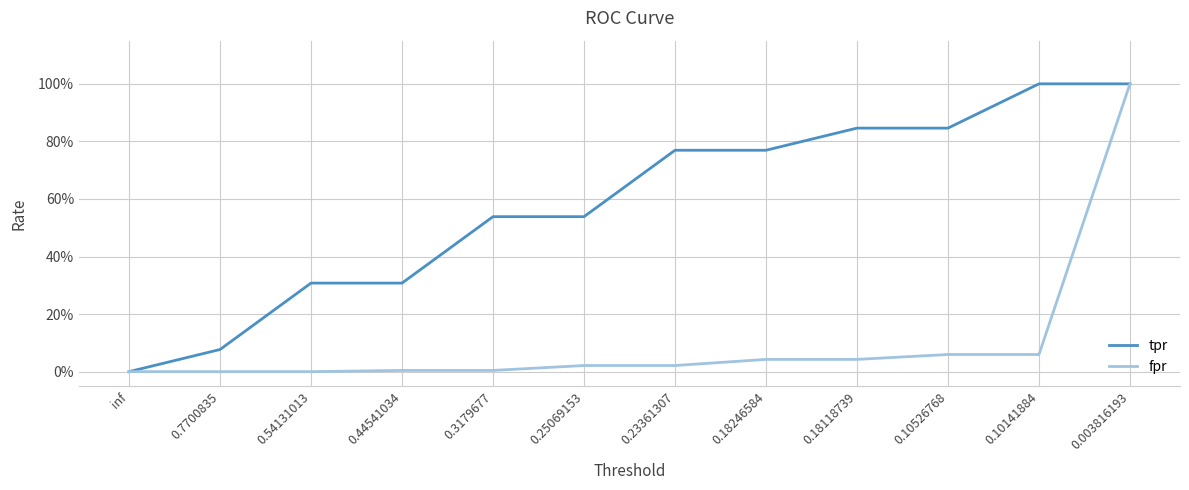

Between 0.10526768 and 0.25069153, which is larger?

0.10526768